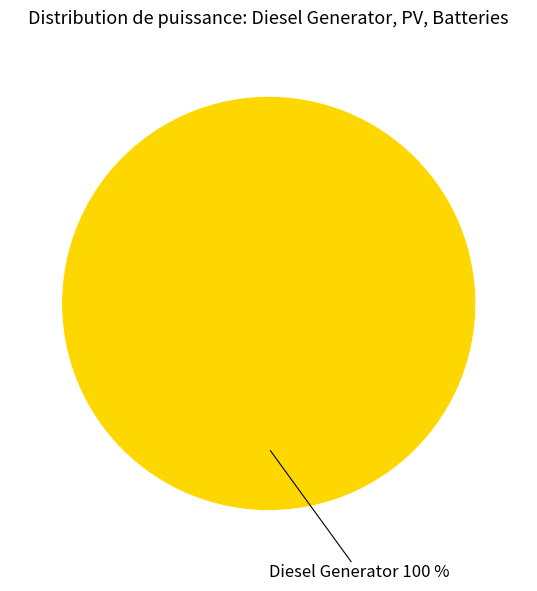

Is there any slice that represents more than half of the pie?

Yes